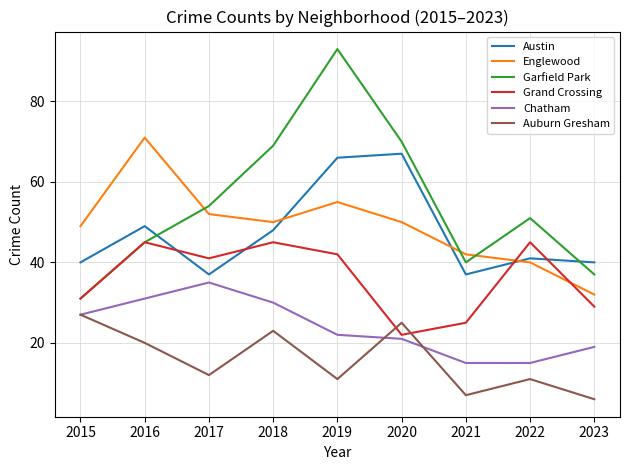

Reading right to left, extract all data points from this chart.

Austin: 40	41	37	67	66	48	37	49	40
Englewood: 32	40	42	50	55	50	52	71	49
Garfield Park: 37	51	40	70	93	69	54	45	31
Grand Crossing: 29	45	25	22	42	45	41	45	31
Chatham: 19	15	15	21	22	30	35	31	27
Auburn Gresham: 6	11	7	25	11	23	12	20	27